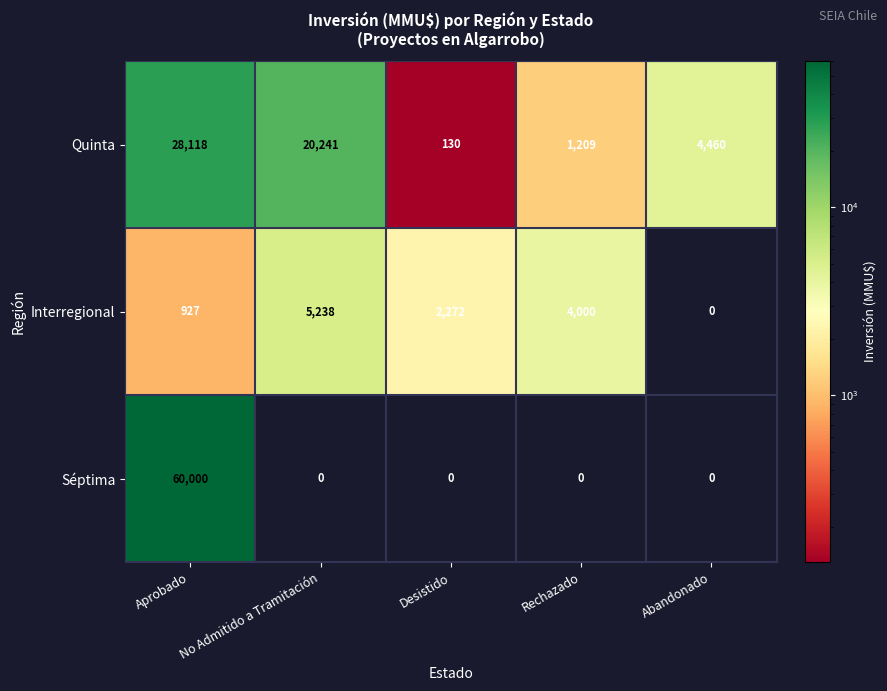

What is the maximum value shown in the chart?

60000